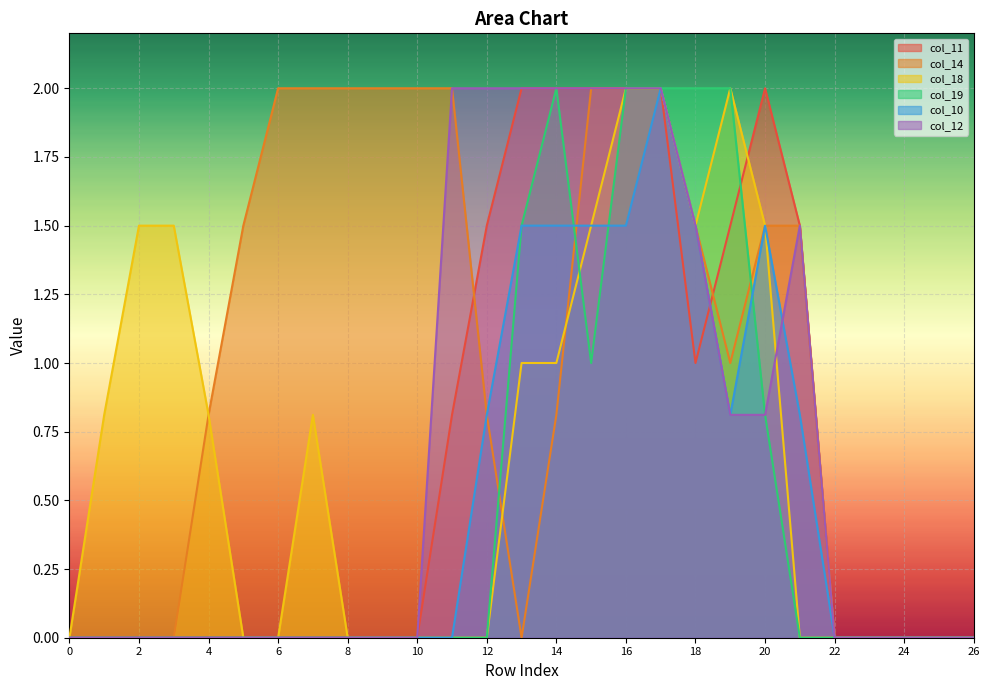

Is the value of col_11 at 13 greater than the value of col_18 at 11?

Yes